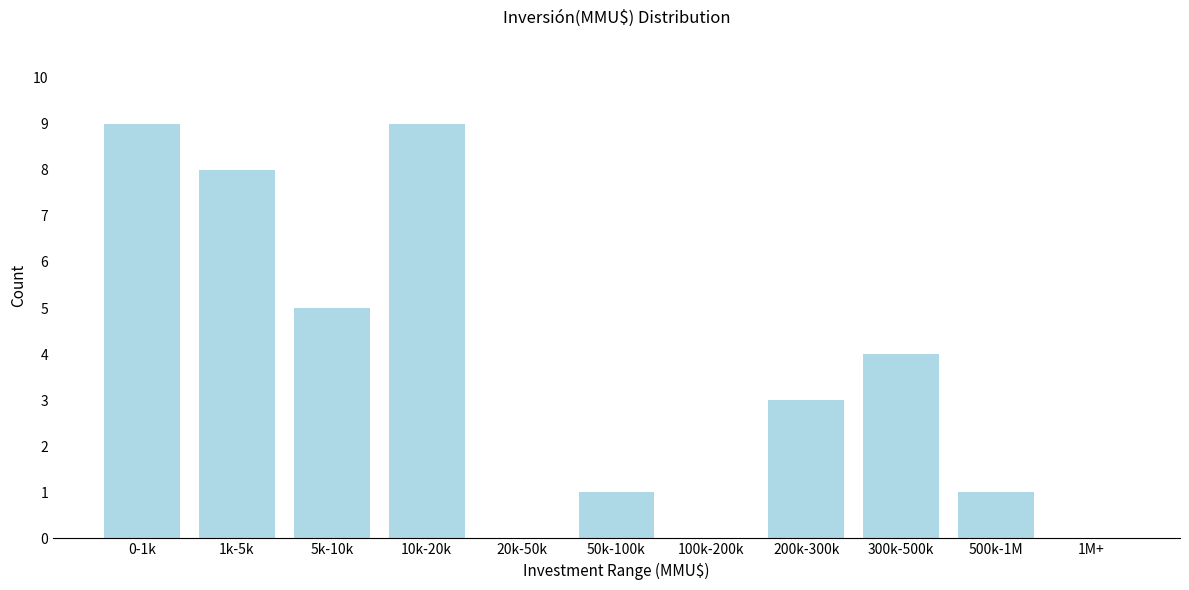

Reading left to right, extract all data points from this chart.

0-1k=9	1k-5k=8	5k-10k=5	10k-20k=9	20k-50k=0	50k-100k=1	100k-200k=0	200k-300k=3	300k-500k=4	500k-1M=1	1M+=0